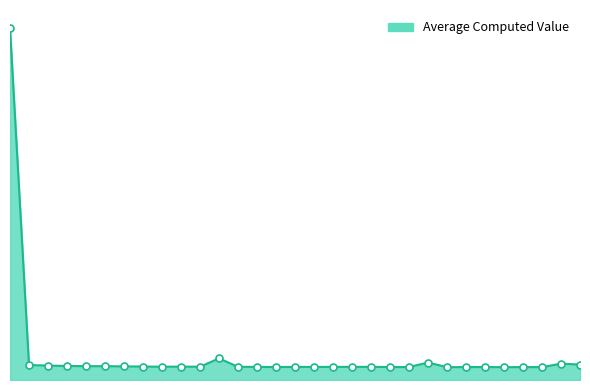

Does the chart have visible grid lines?

No